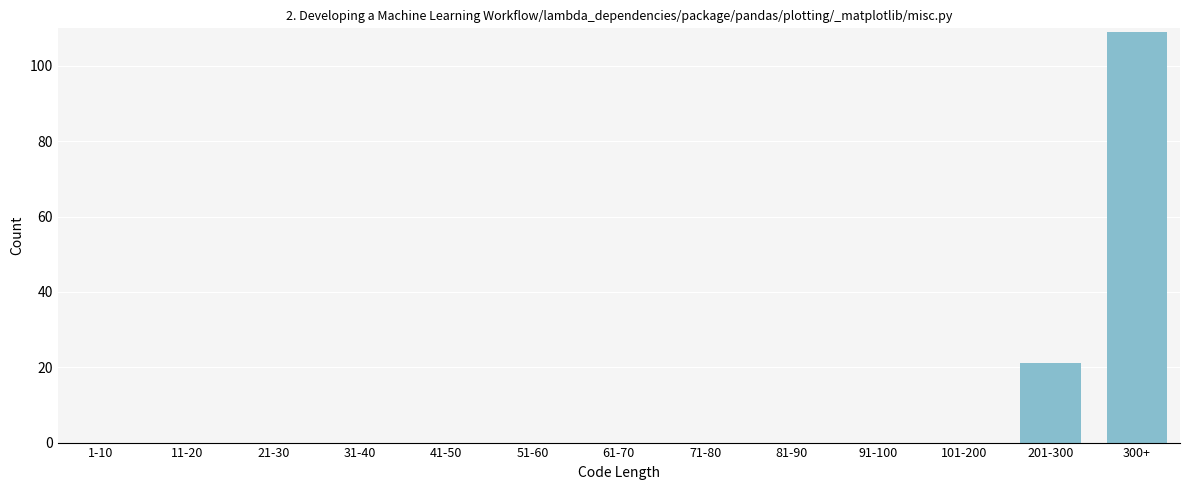

Reading left to right, extract all data points from this chart.

1-10=0	11-20=0	21-30=0	31-40=0	41-50=0	51-60=0	61-70=0	71-80=0	81-90=0	91-100=0	101-200=0	201-300=21	300+=109